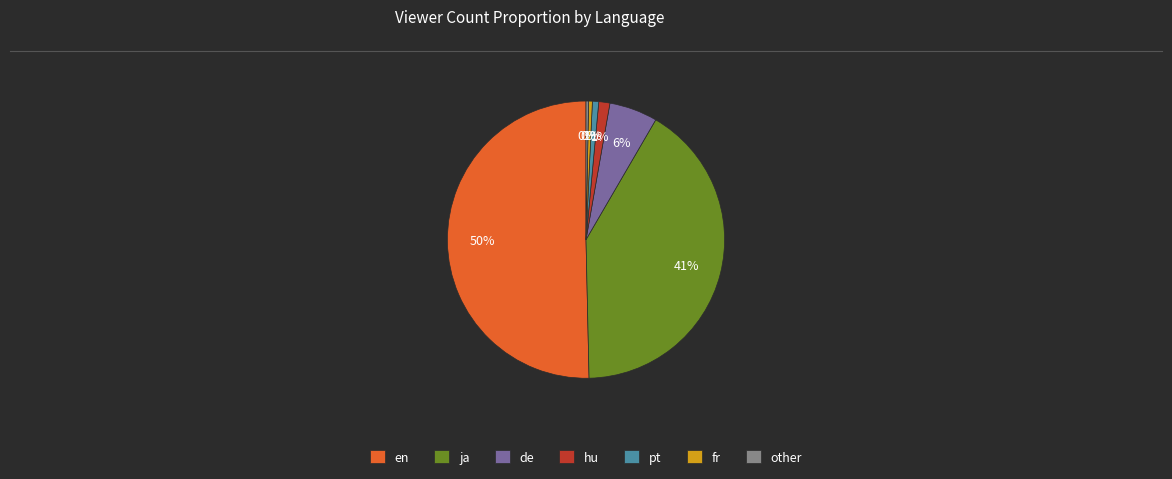

True or false: fr accounts for 0% of the total.

True